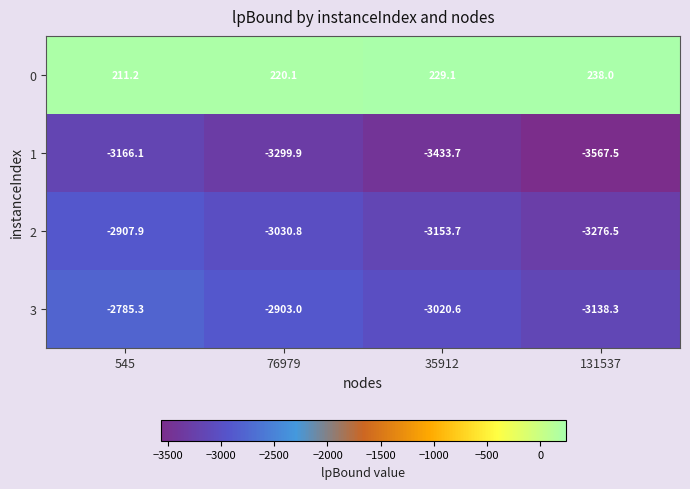

What is the spread (max minus min) of values at 131537?

3805.5